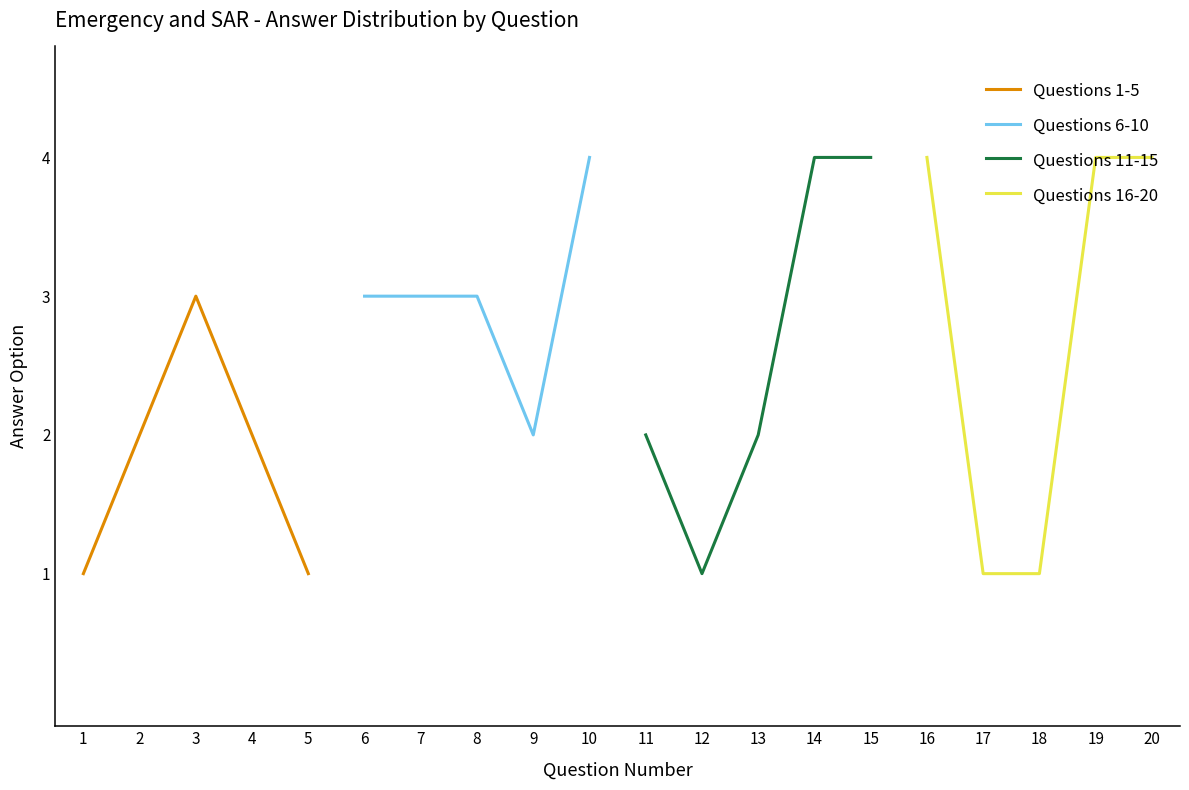

How many lines are shown in the chart?

4